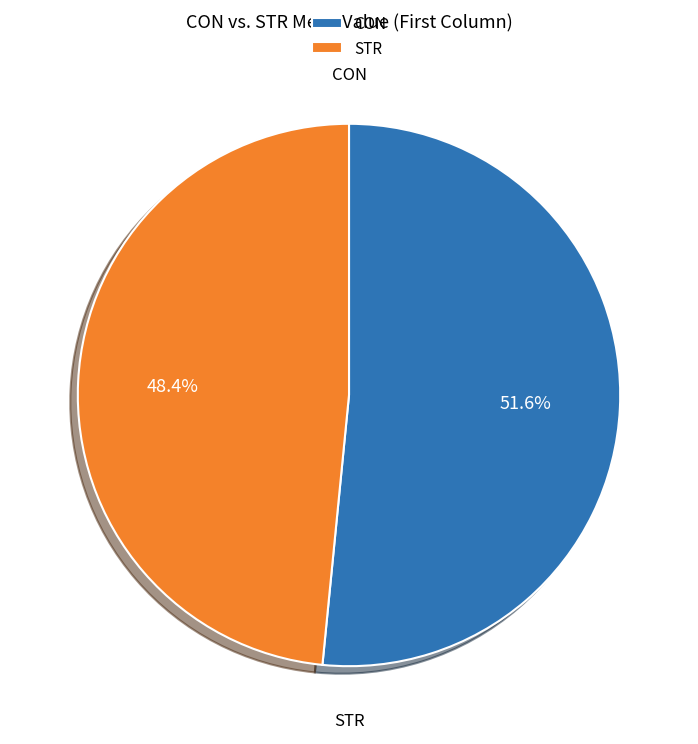

Is the sum of STR and CON greater than half?

Yes